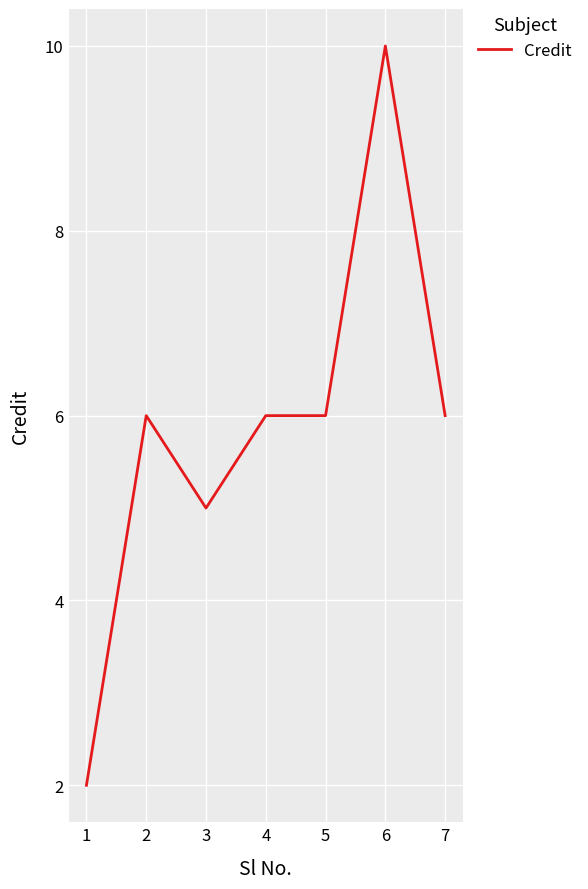

What is the greatest value displayed?

10